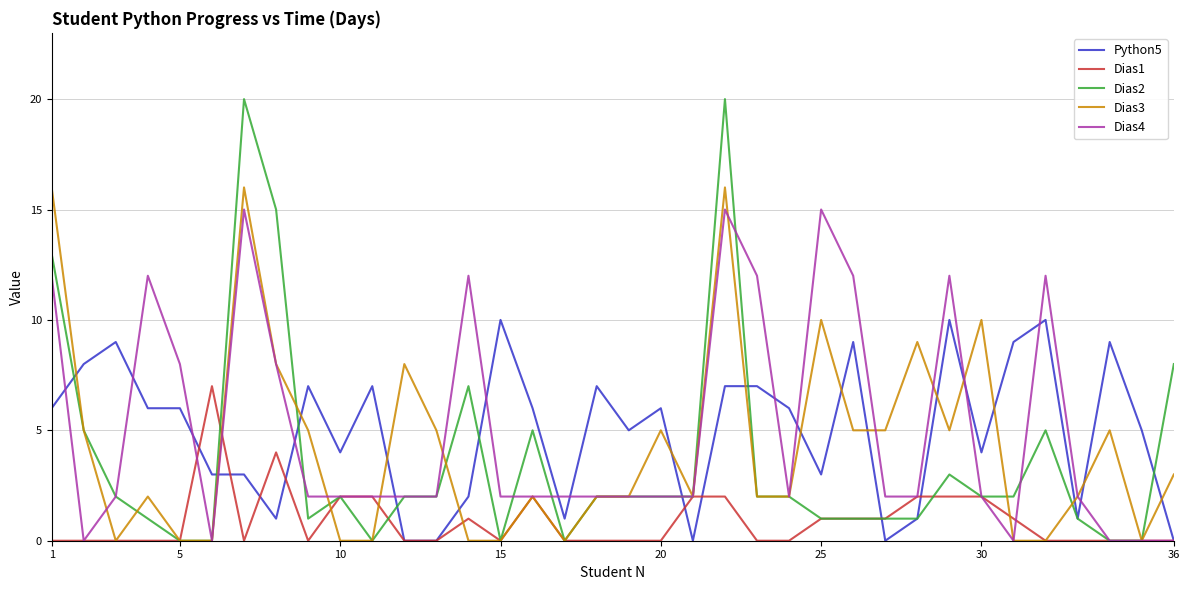

Which series has the widest spread of values?

Dias2